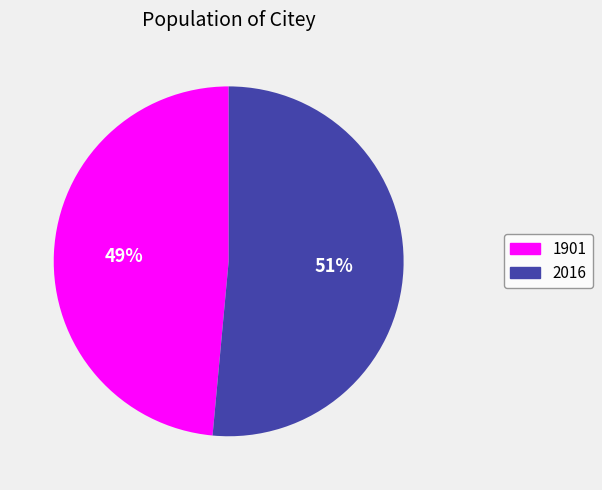

True or false: 1901 accounts for 57% of the total.

False